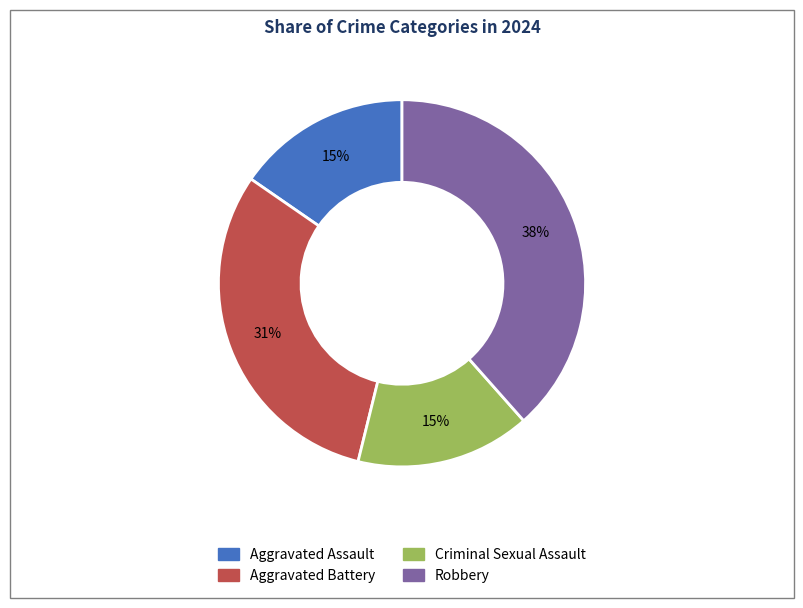

The Aggravated Battery slice represents 43% of the pie. True or false?

False